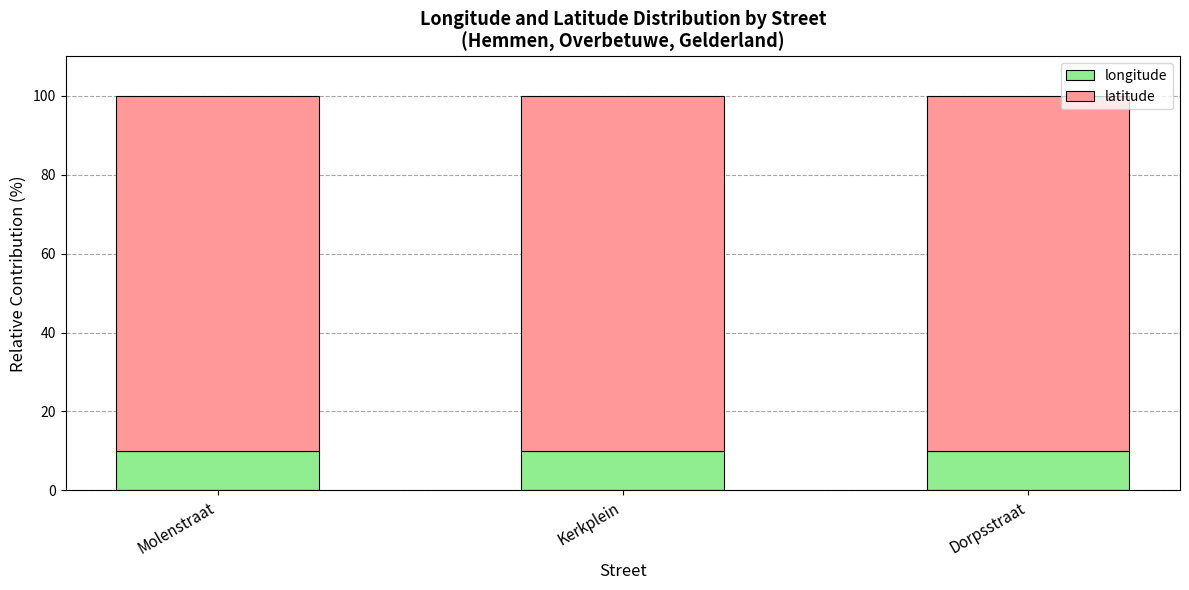

What is the sum of the longitude values at Dorpsstraat and Molenstraat?

19.8